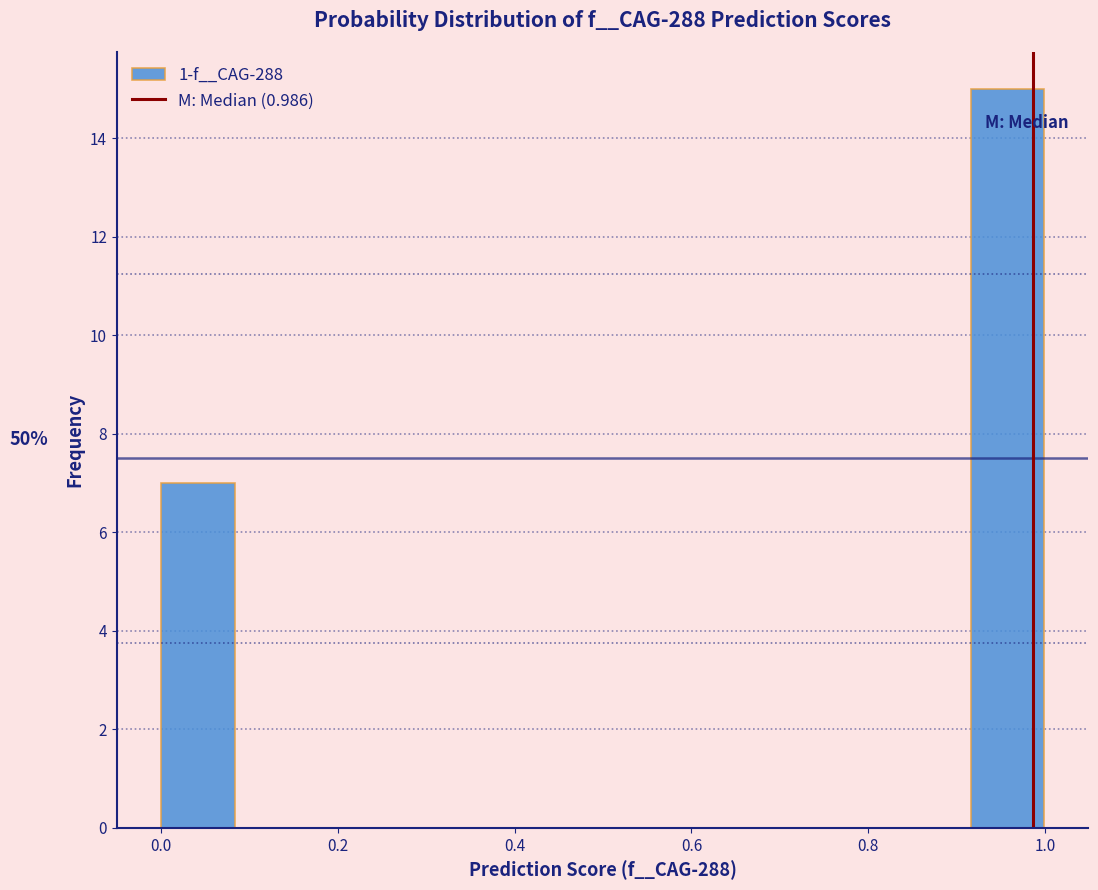

Which range on the x-axis has the tallest bar?

0.92 to 1.00